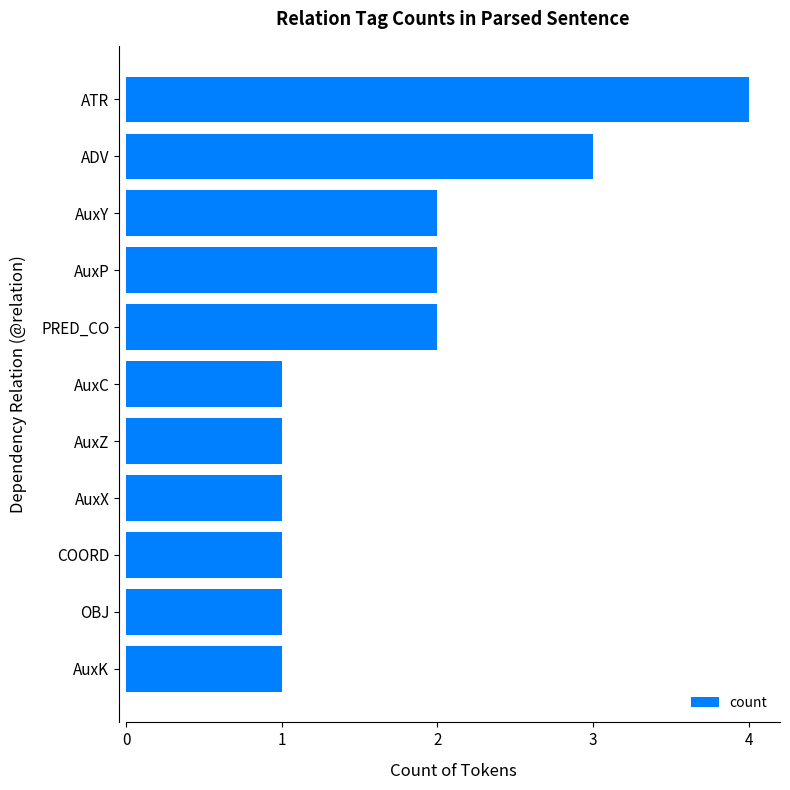

What is the sum of all values?

19